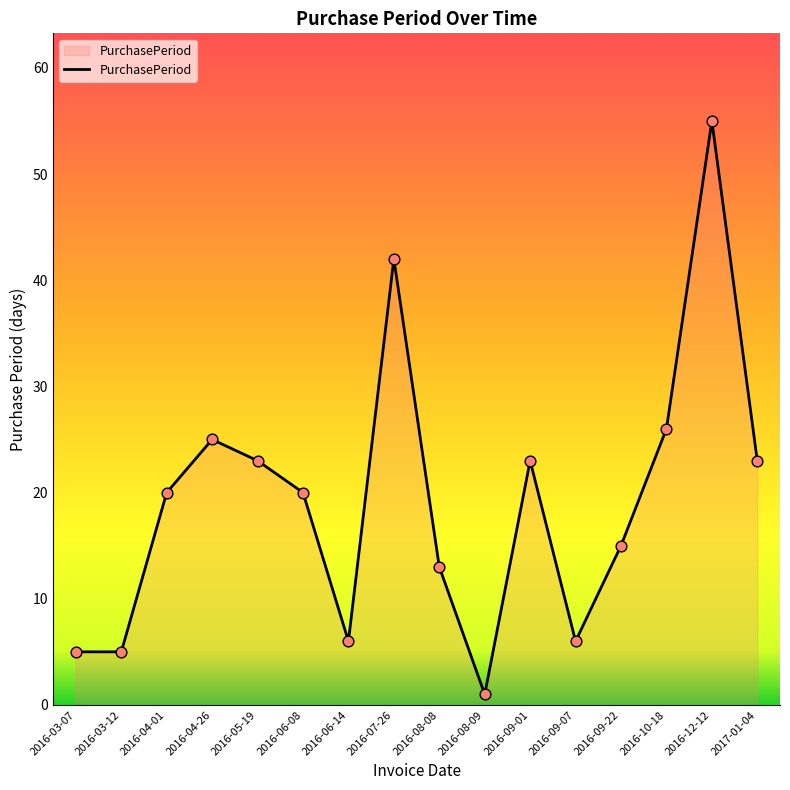

What is the ratio of the value at 2016-05-19 to the value at 2016-06-08?

1.1